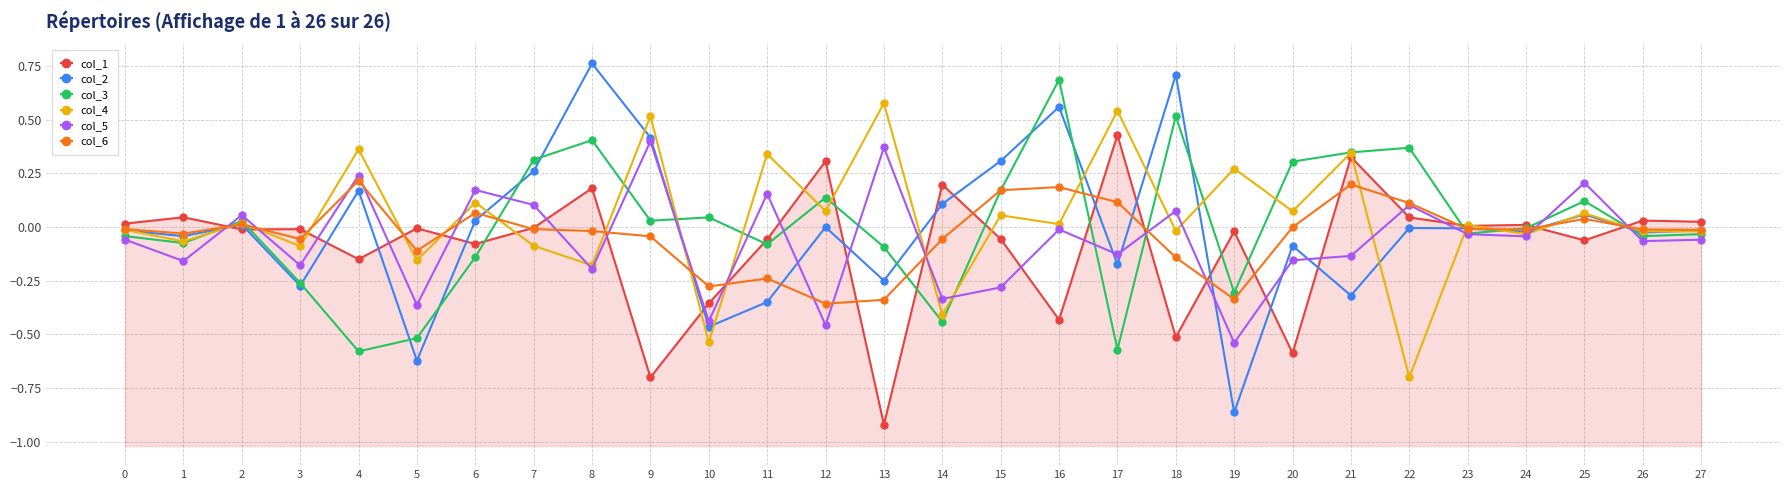

At how many categories does at least one series exceed 0?

26